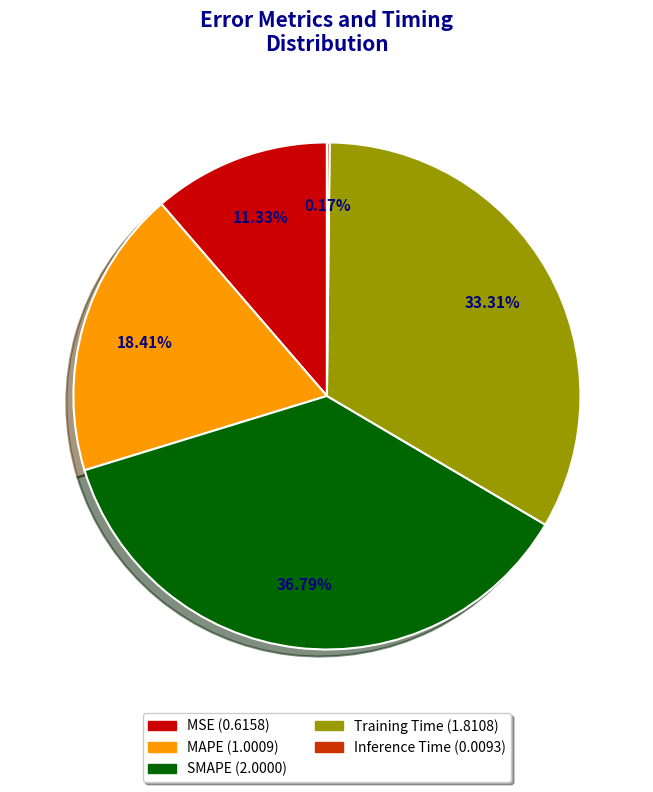

Is there any slice that represents more than half of the pie?

No